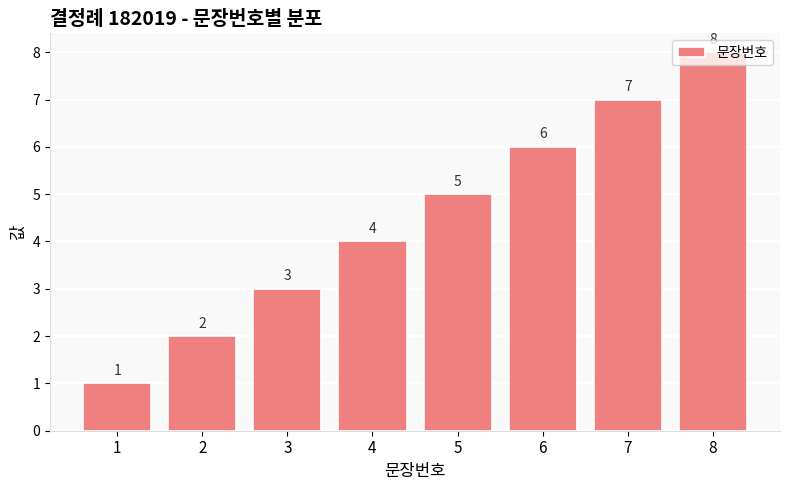

Reading right to left, extract all data points from this chart.

8=8	7=7	6=6	5=5	4=4	3=3	2=2	1=1